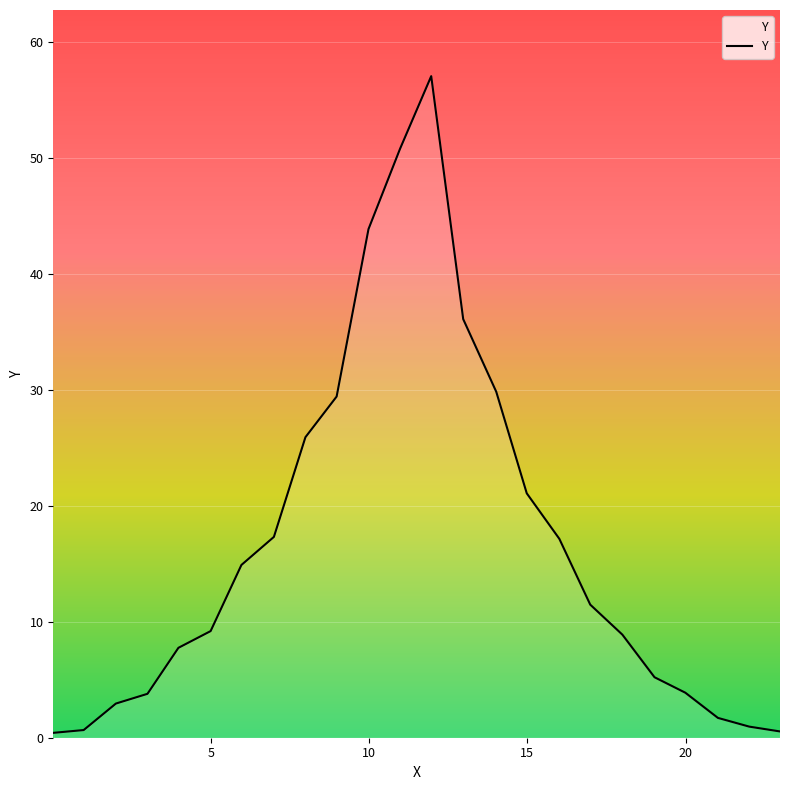

How many lines are shown in the chart?

1